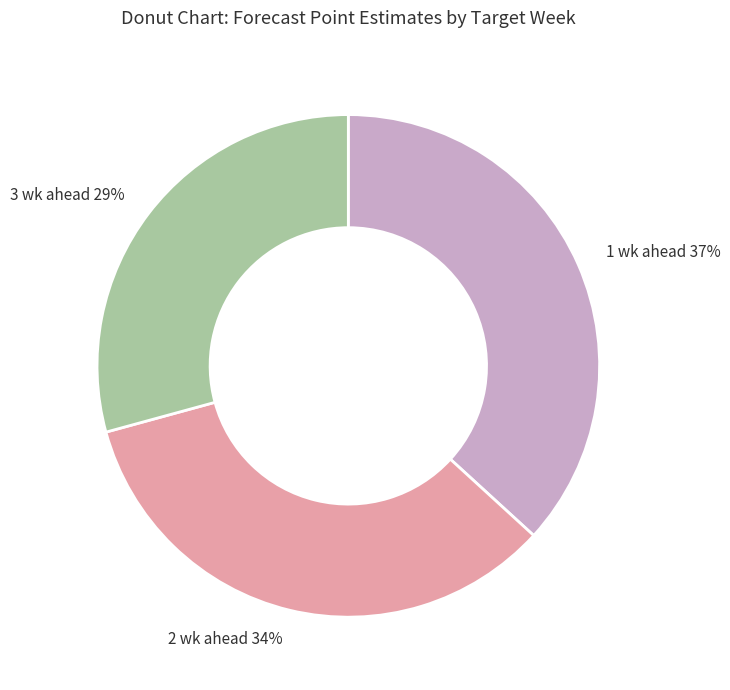

Rank the categories by value from highest to lowest.

1 wk ahead, 2 wk ahead, 3 wk ahead